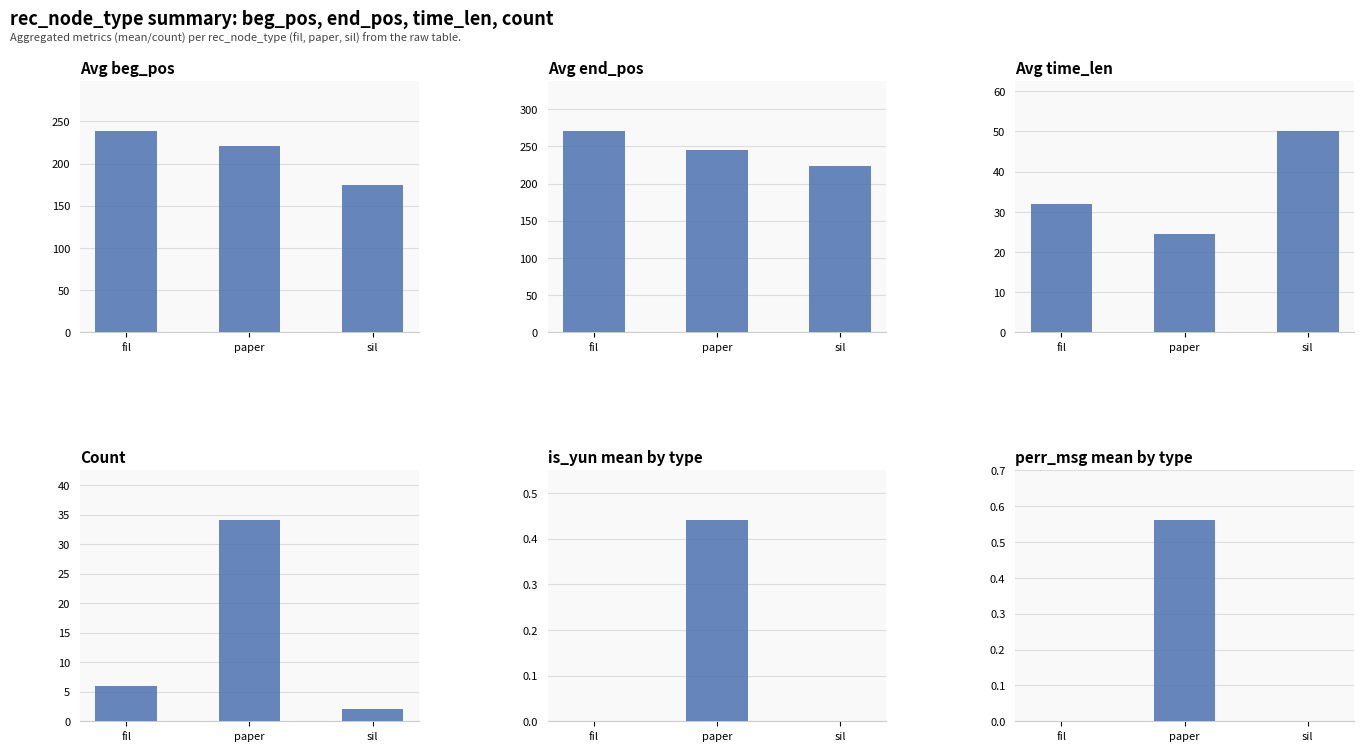

Are the bars grouped side by side (vs. stacked)?

Yes